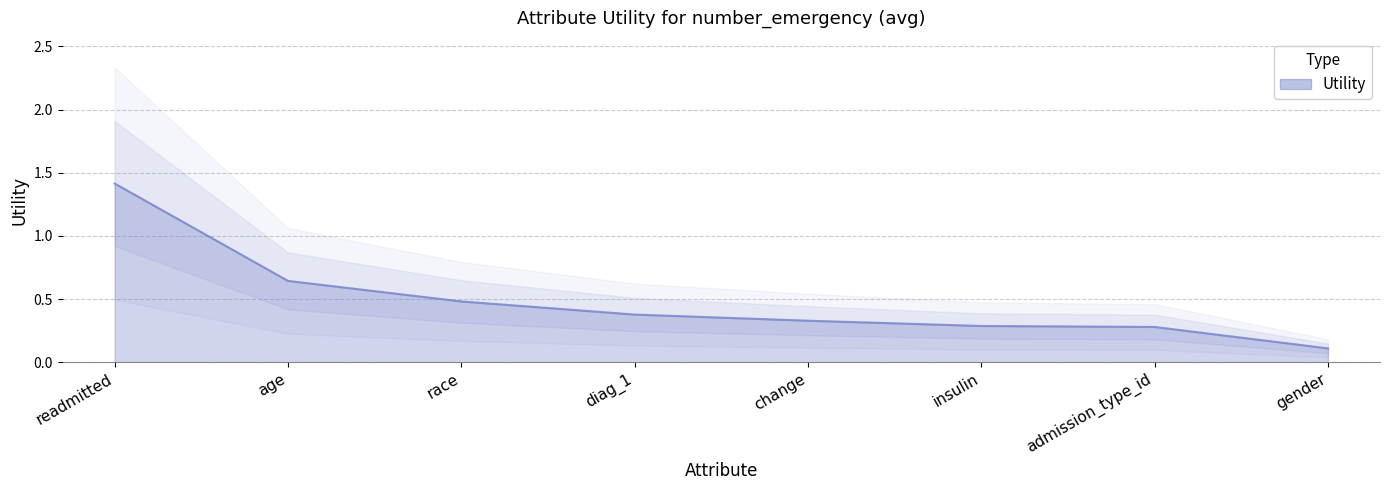

Is it true that the value at diag_1 is 0.4?

True